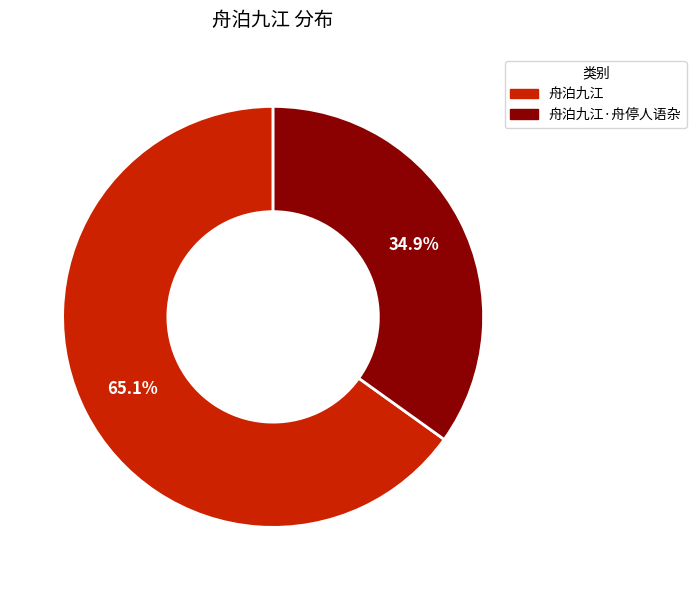

Count the number of slices in the pie.

2